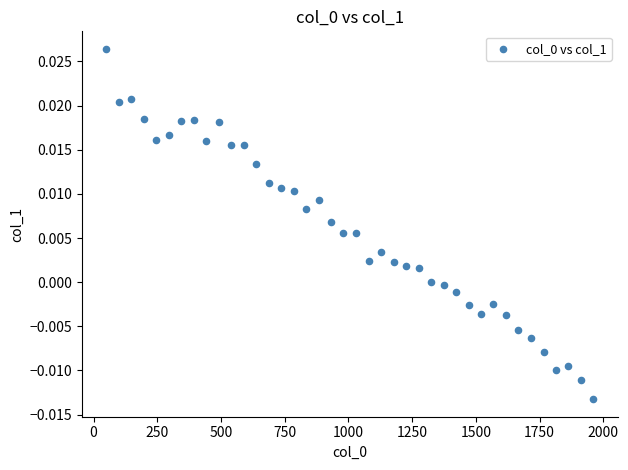

What is the range of X values (max minus min)?

1911.0